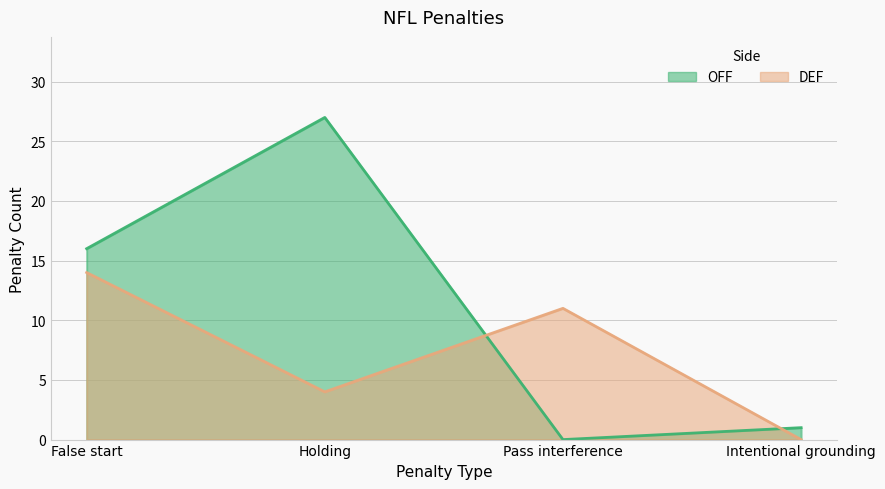

Where is the first local maximum for DEF?

Pass interference